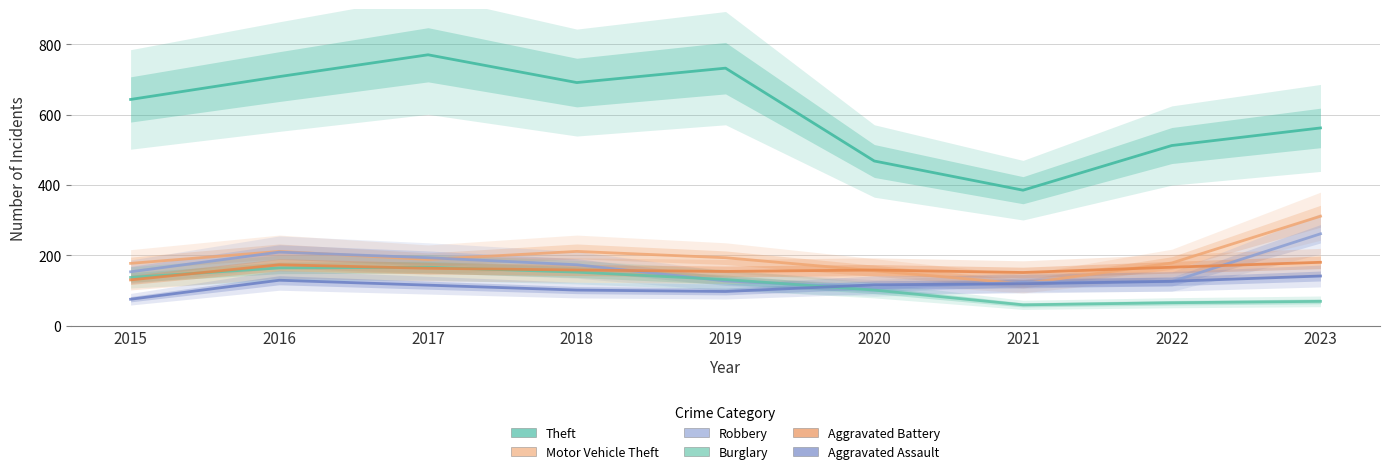

What is the maximum value for Robbery?

261